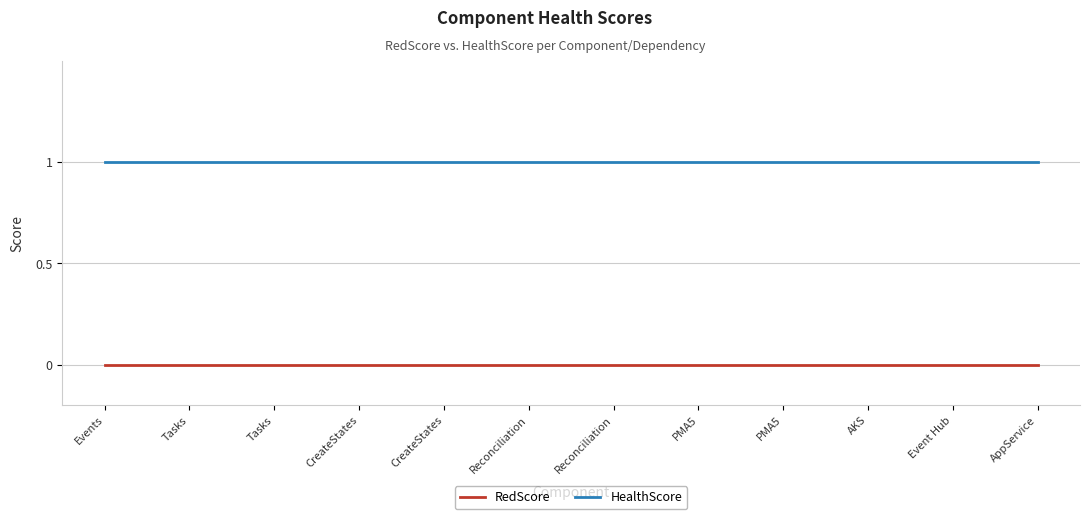

What are all the series names shown in the legend?

RedScore, HealthScore